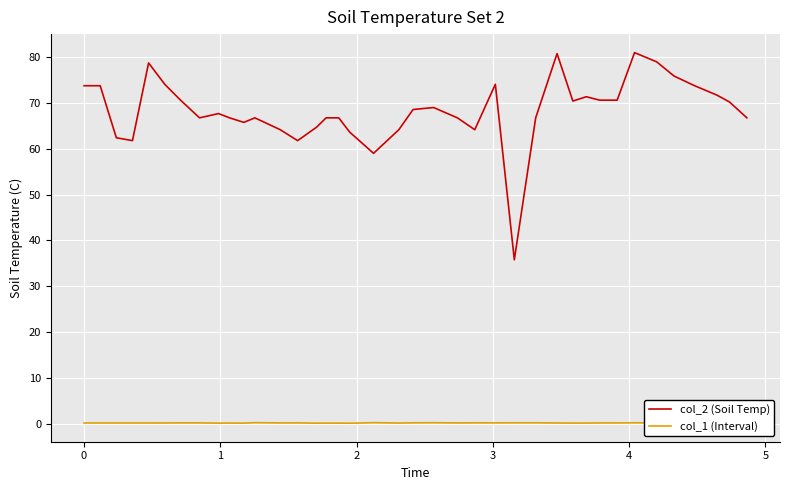

True or false: col_1 (Interval) and col_2 (Soil Temp) cross at least once.

False